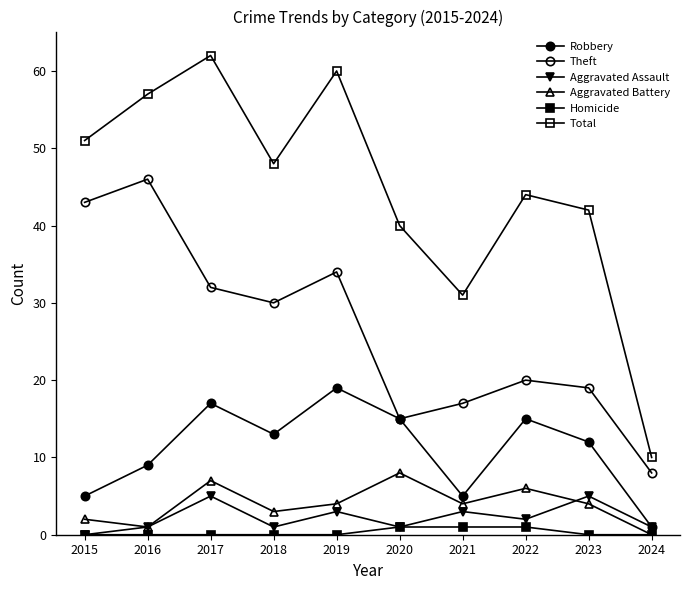

Where is Homicide nearest to the value 0?

2015